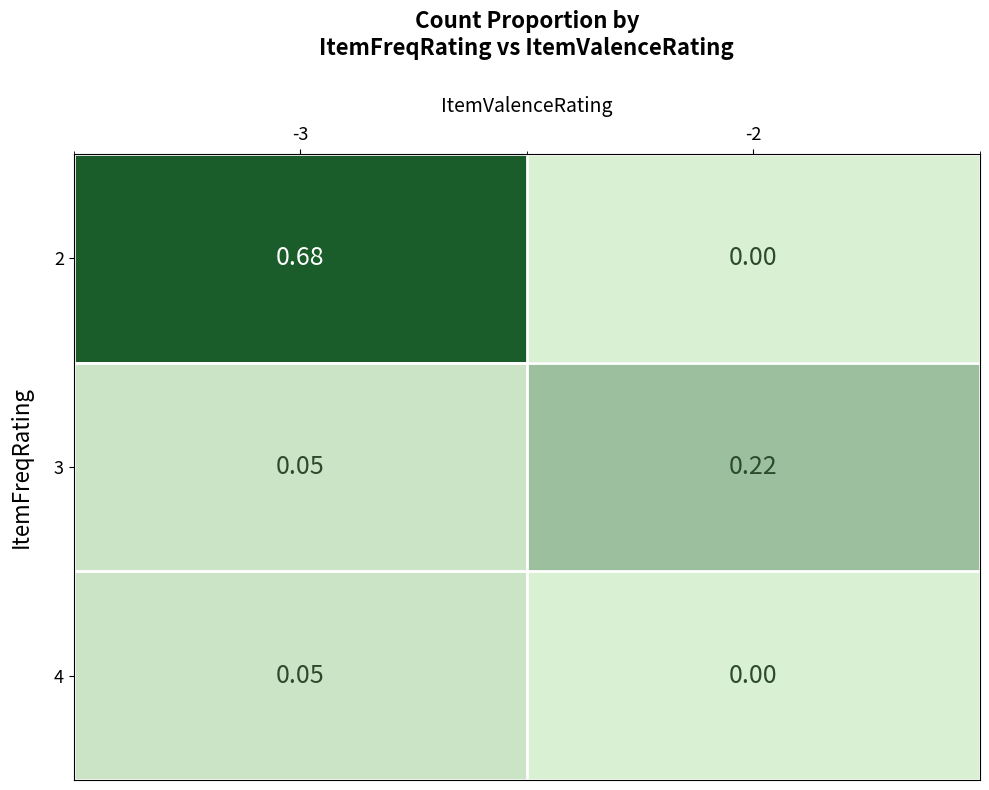

Is the value of 3 at -2 greater than the value of 4 at -2?

Yes